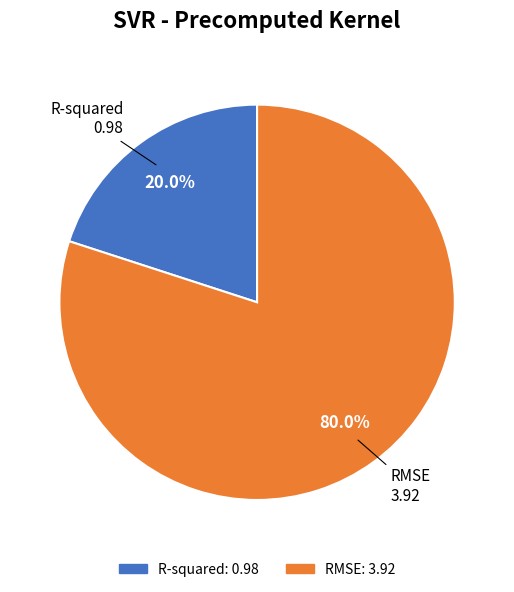

Is R-squared the majority of the pie?

No